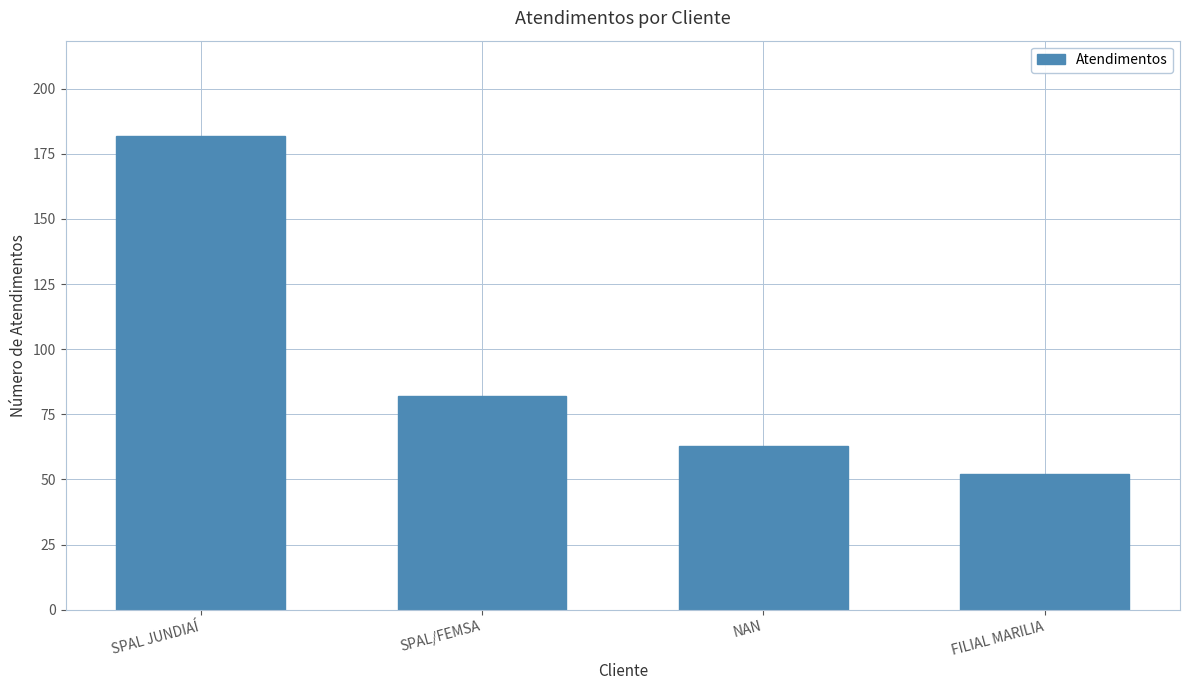

Is it true that the value at SPAL JUNDIAÍ is 182?

True